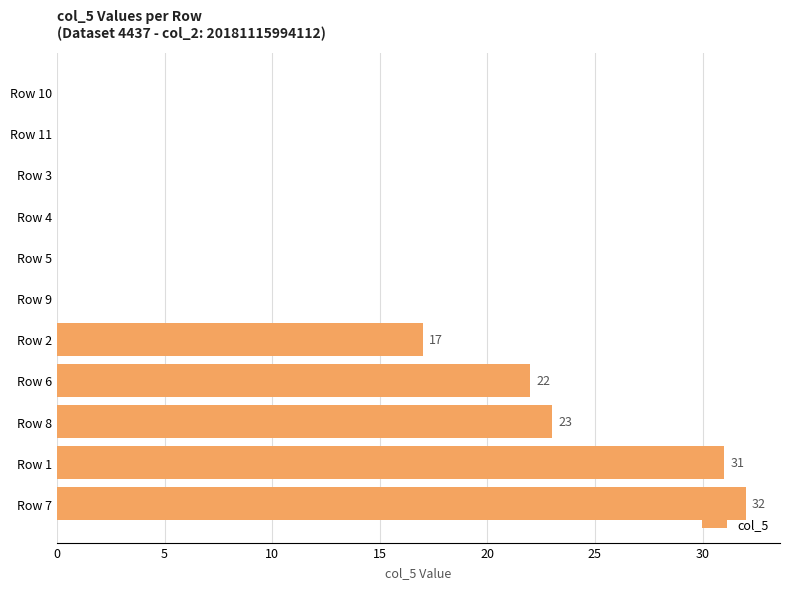

Reading bottom to top, what are all the values shown in this chart?

Row 7=32	Row 1=31	Row 8=23	Row 6=22	Row 2=17	Row 9=0	Row 5=0	Row 4=0	Row 3=0	Row 11=0	Row 10=0